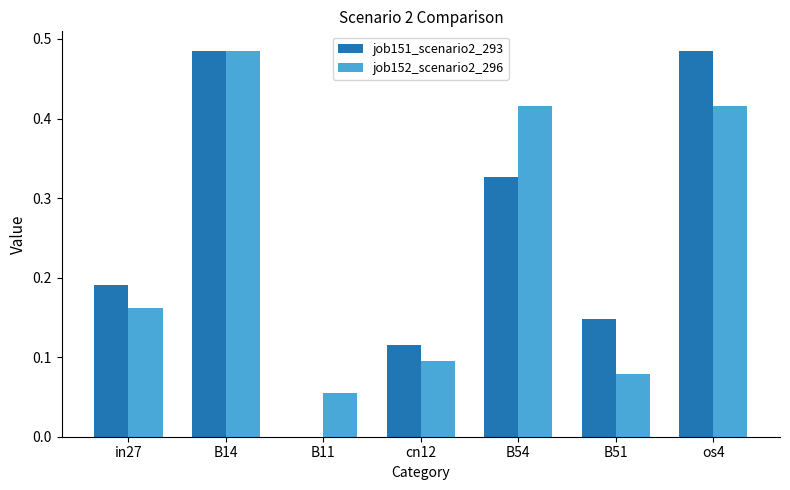

Which series changed the most between in27 and B51?

job152_scenario2_296